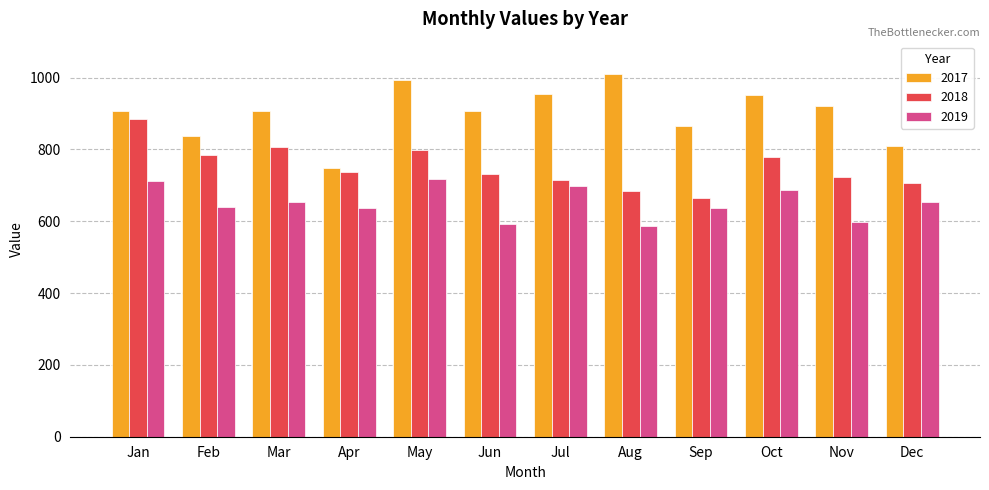

Which series has the widest spread of values?

2017